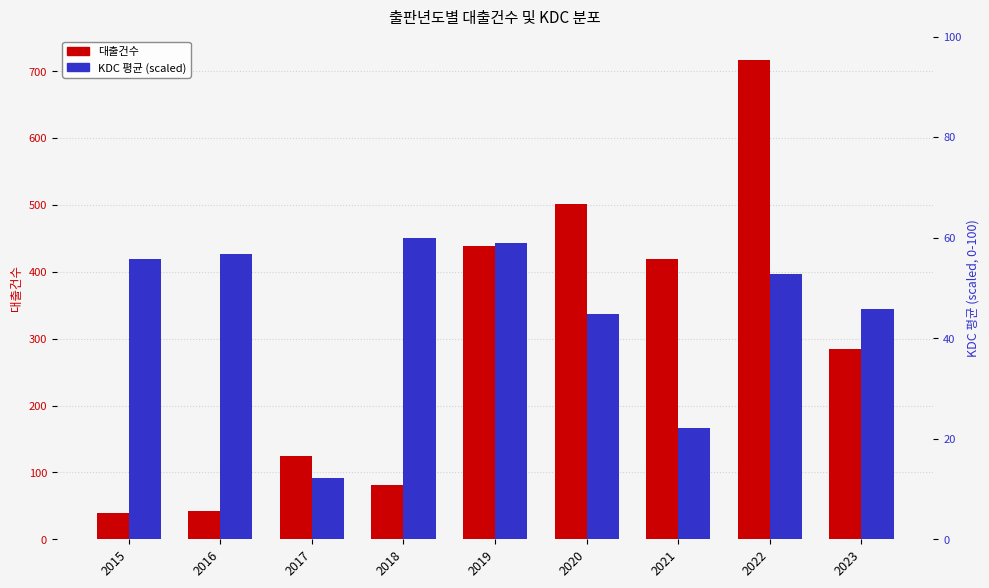

What is the sum of the 대출건수 values at 2023 and 2019?

723.0